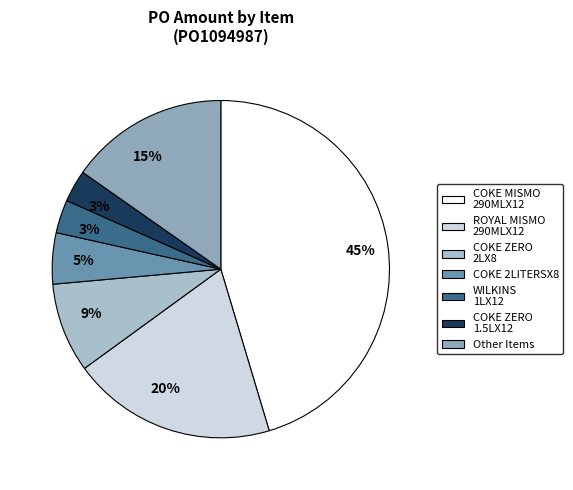

Which slice is the largest?

COKE MISMO 290MLX12